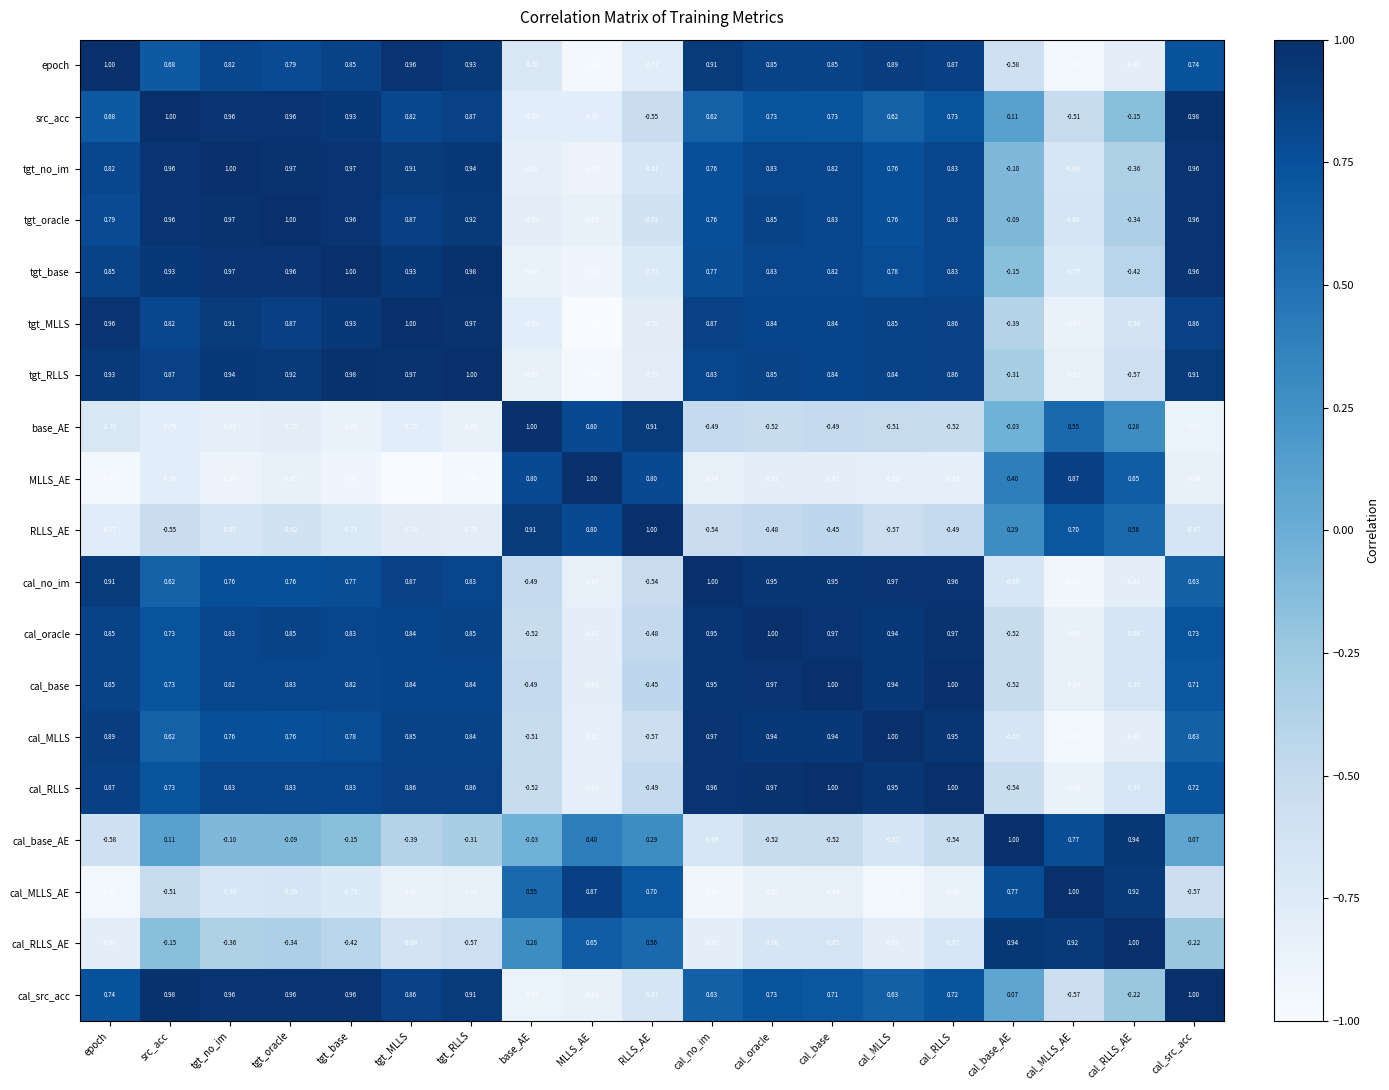

Which series changed the most between tgt_oracle and cal_RLLS?

cal_base_AE